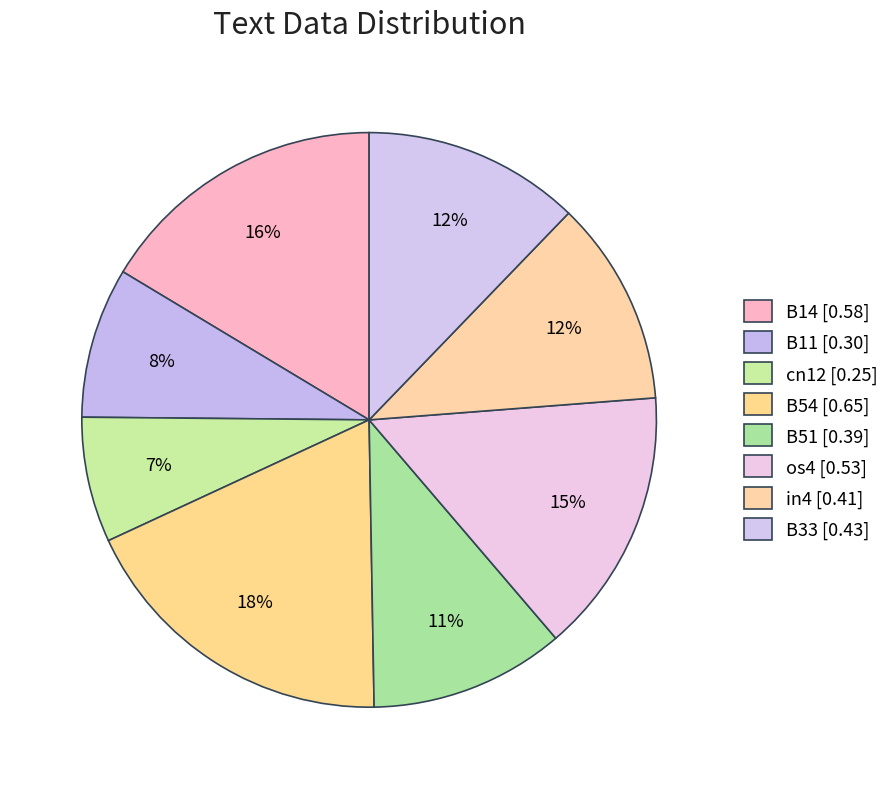

Count the number of slices in the pie.

8